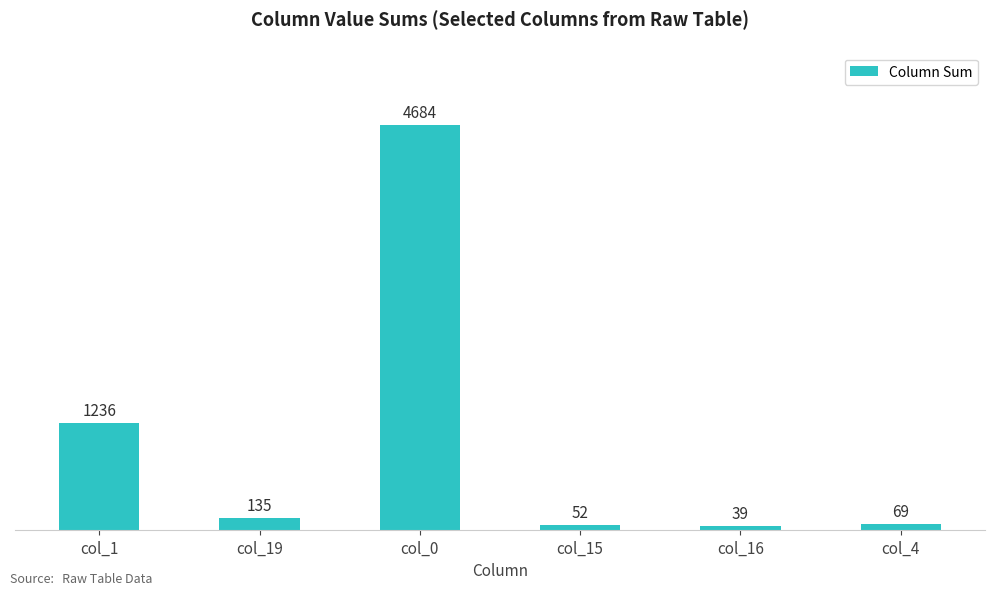

Which label corresponds to the largest value in the chart?

col_0